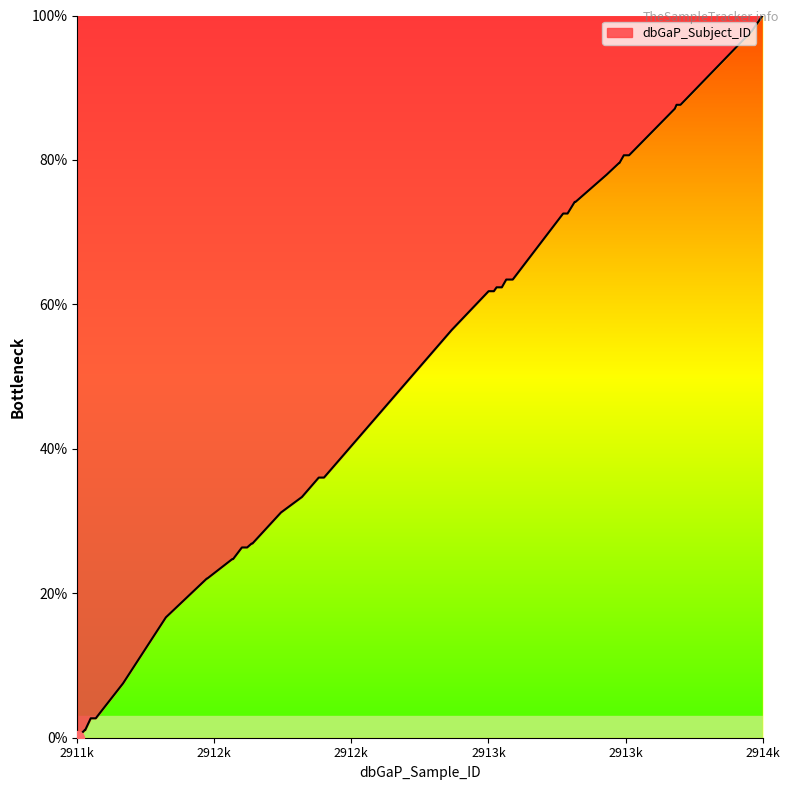

What is the maximum value shown in the chart?

100.0